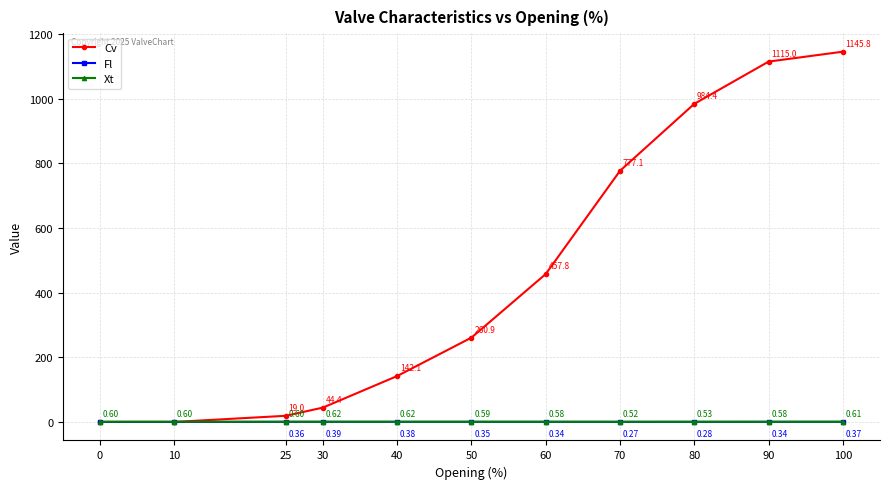

What is the difference between the maximum and minimum values in the Xt series?

0.1